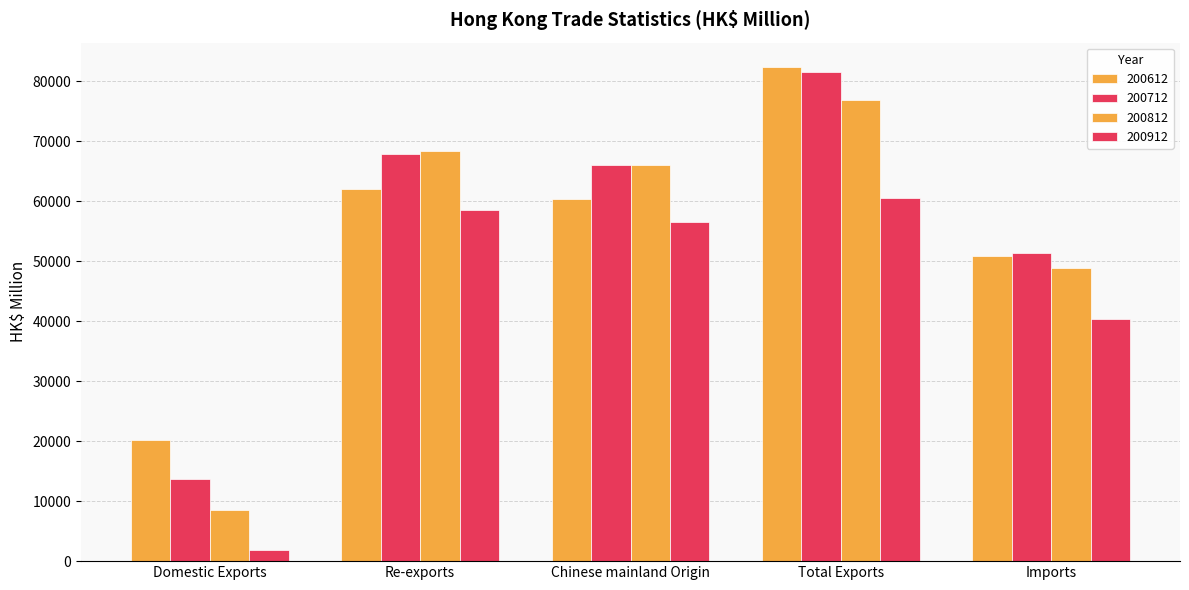

What is the greatest value displayed?

82320.4